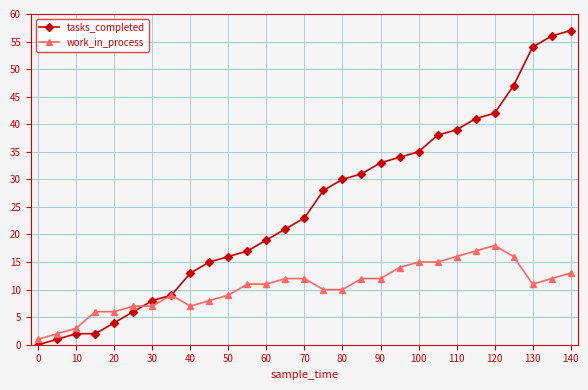

List the series in order of their peak value, lowest first.

work_in_process, tasks_completed